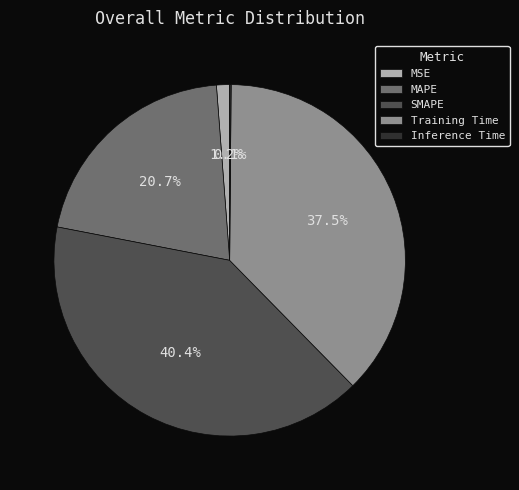

To the nearest percent, what is the difference between the largest and smallest slice percentages?

40%